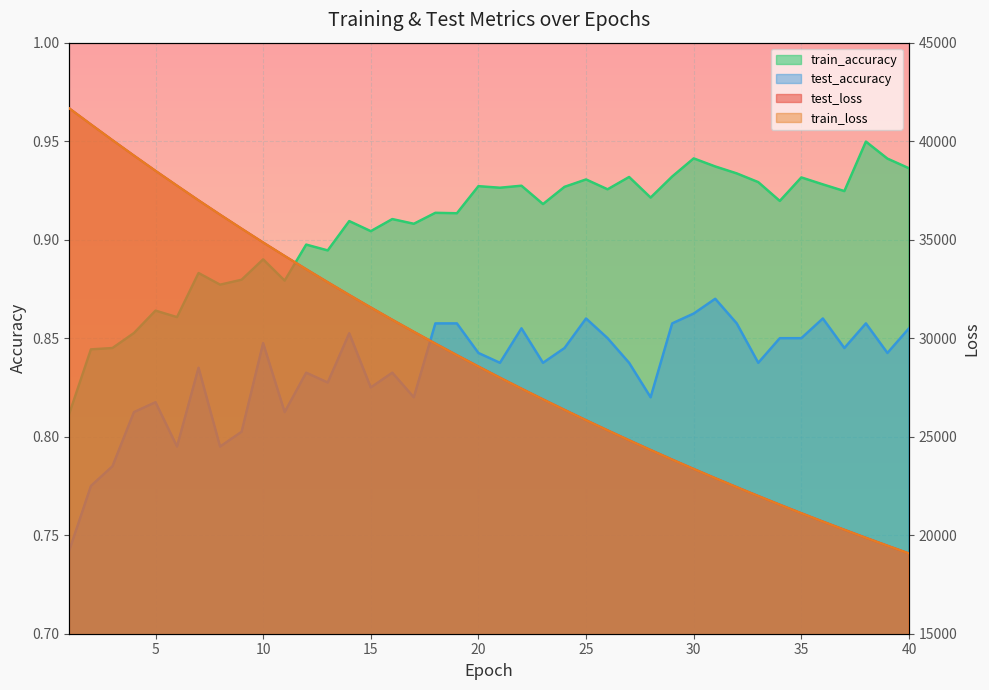

True or false: train_accuracy and test_loss intersect in this chart.

False